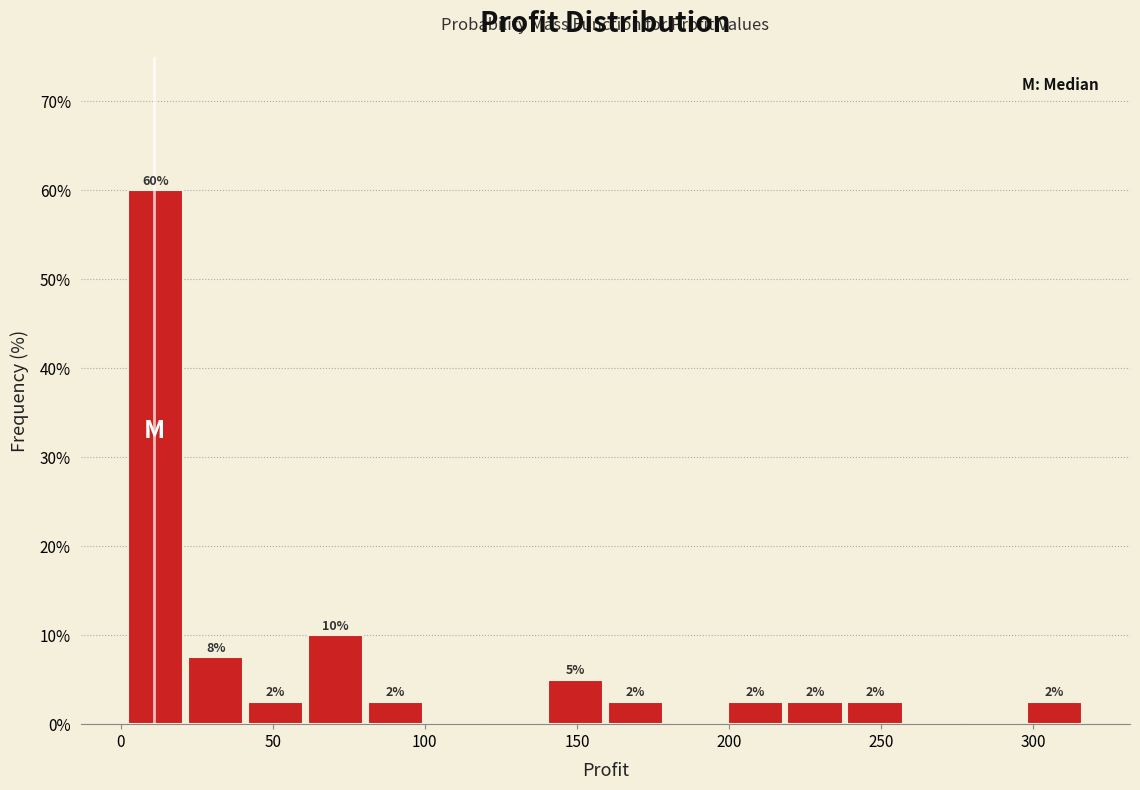

Around what value on the x-axis is the tallest bar? Give the approximate position of its centre, as read against the axis.

10